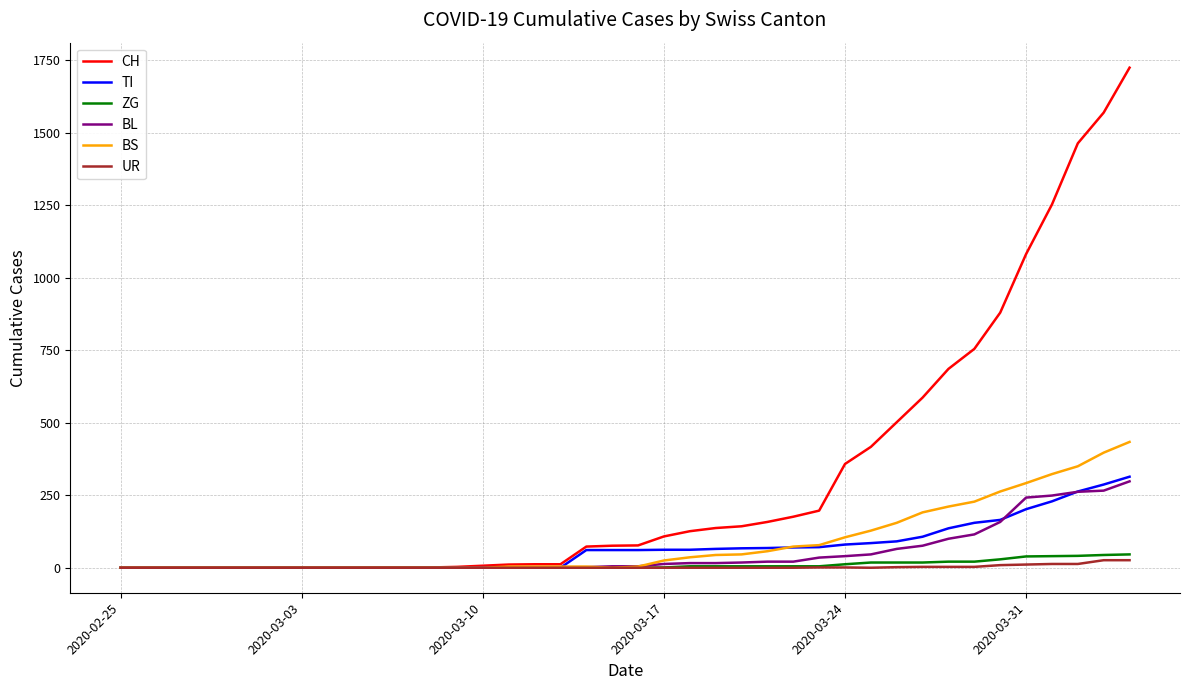

Does the chart display data point markers on the line(s)?

No